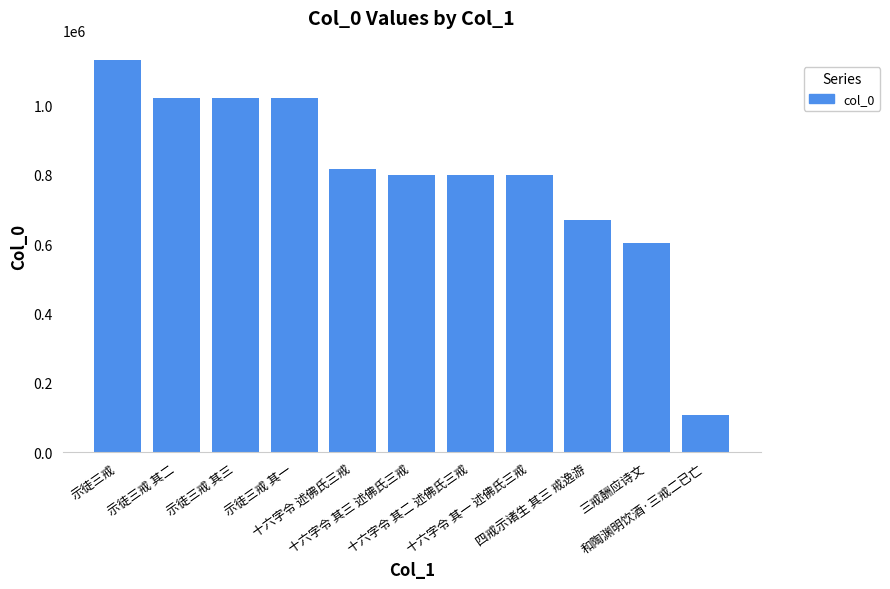

What is the maximum value shown in the chart?

1129828